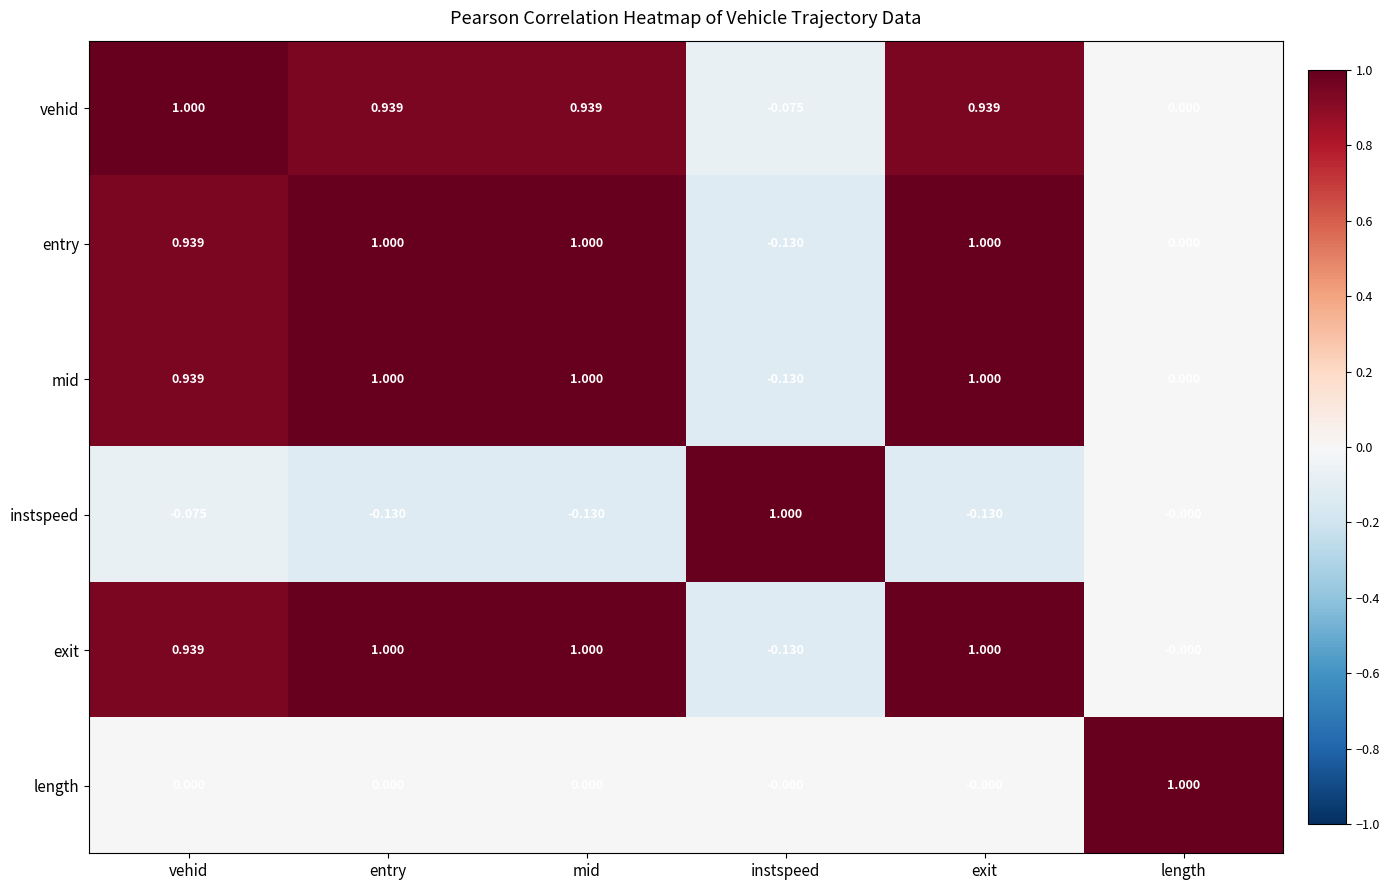

What is the spread (max minus min) of values at mid?

1.1